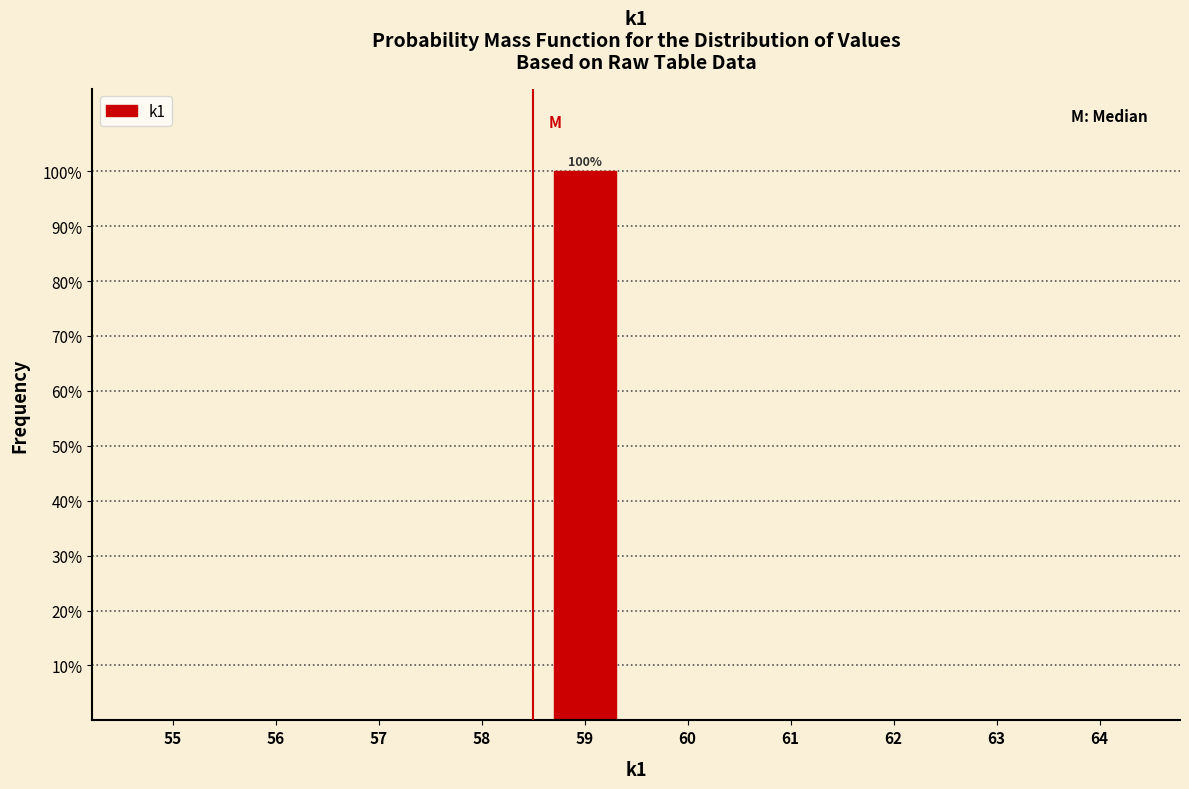

Reading left to right, list all the values displayed in this chart.

55=0	56=0	57=0	58=0	59=100	60=0	61=0	62=0	63=0	64=0